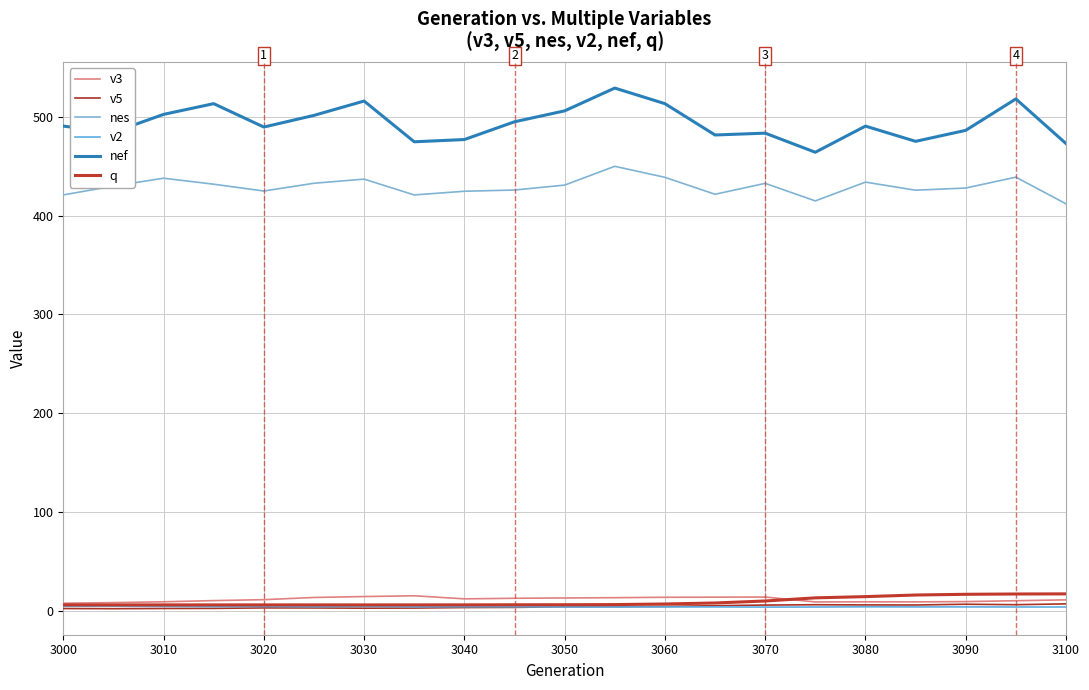

Is this an area chart (filled region under the line)?

No